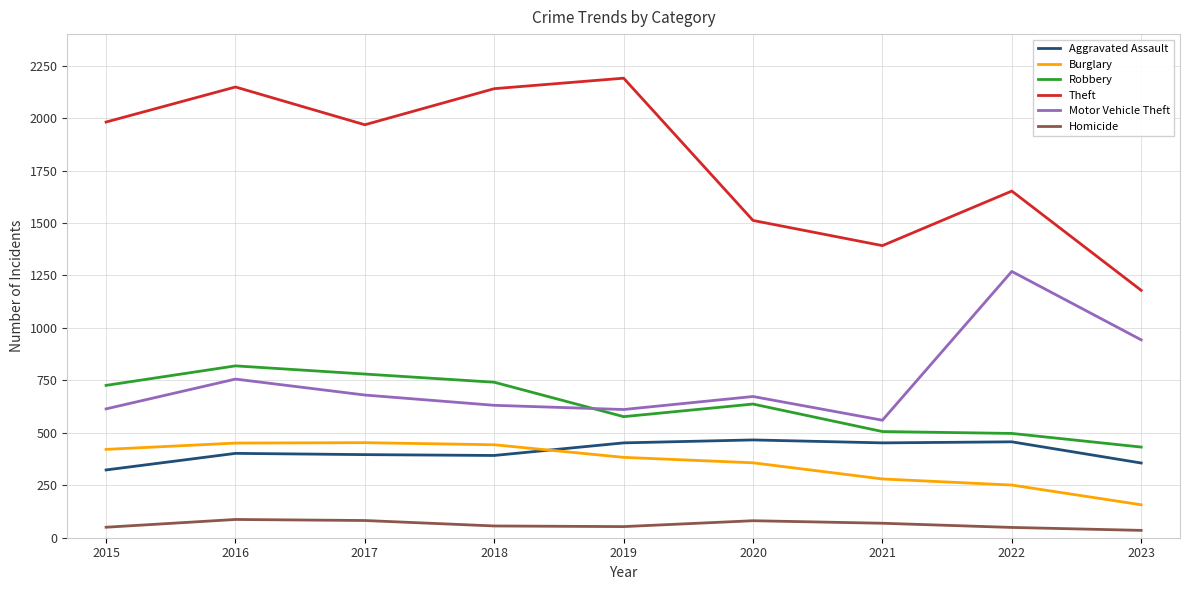

True or false: Aggravated Assault and Motor Vehicle Theft cross at least once.

False